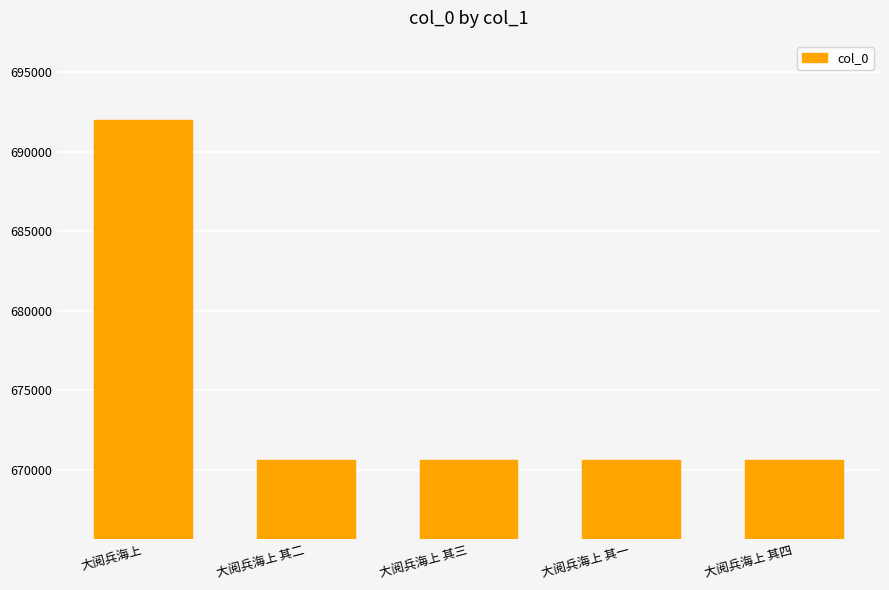

What is the label of the 4th bar from the right?

大阅兵海上 其二